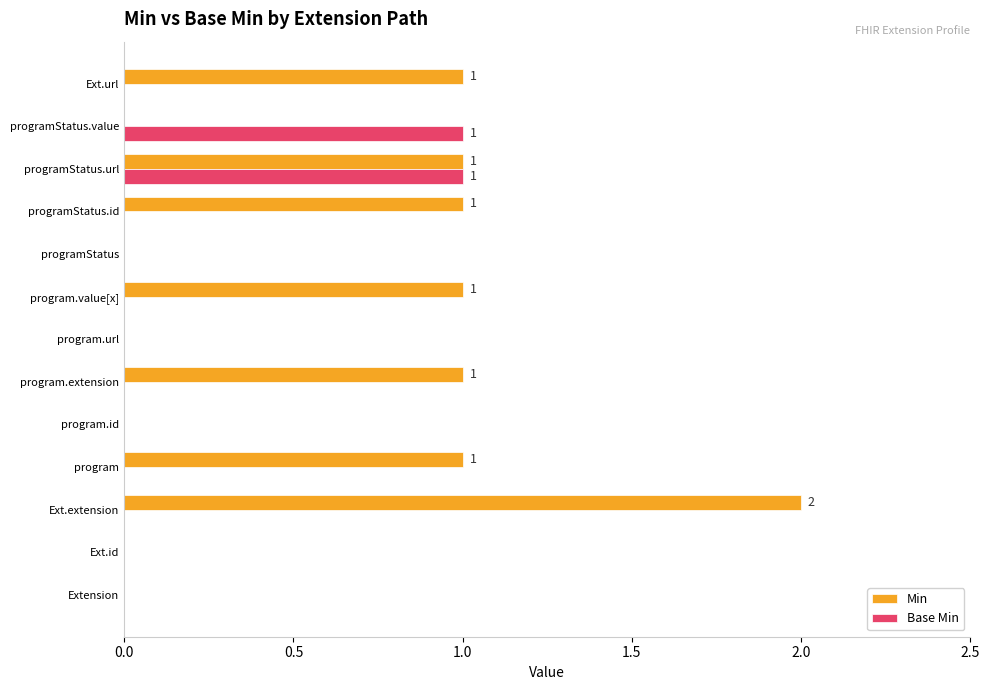

What is the sum of all Min values?

8